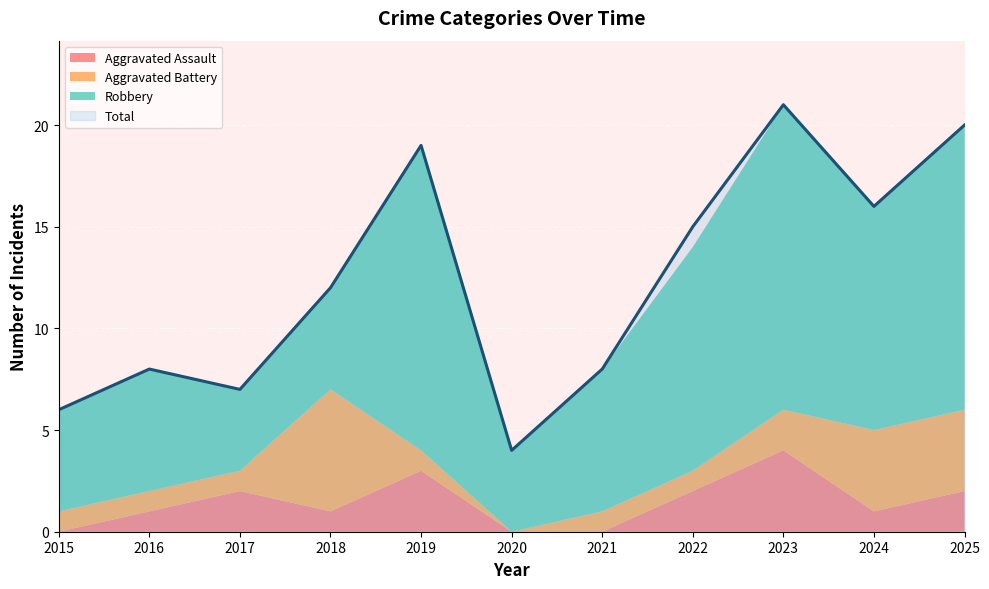

Is it true that Aggravated Assault equals 3 at 2019?

True